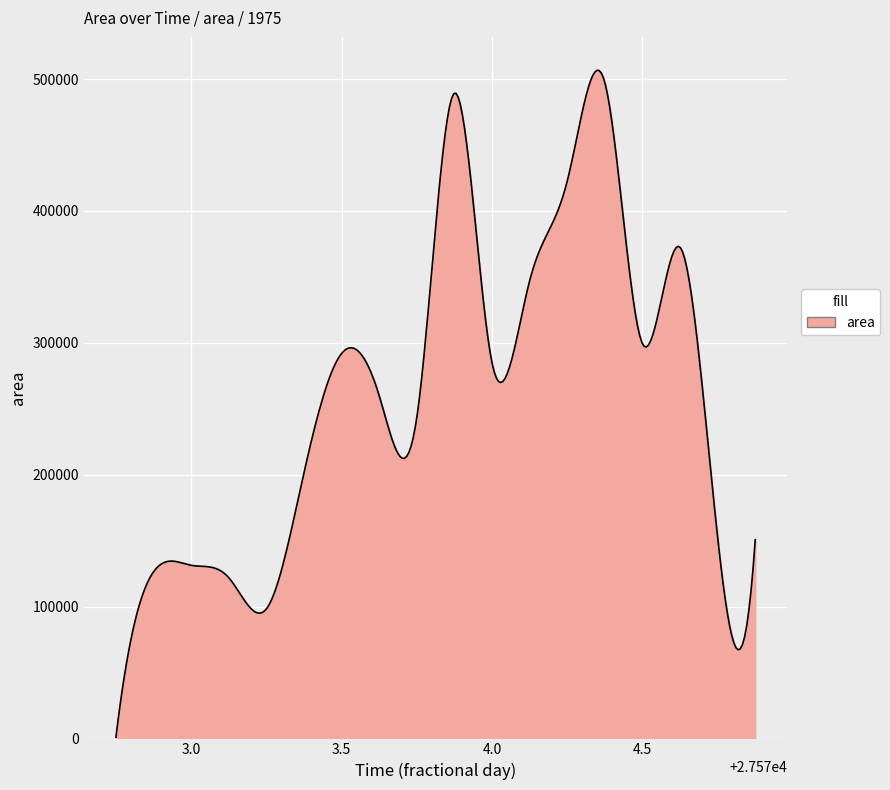

Does the chart have visible grid lines?

Yes